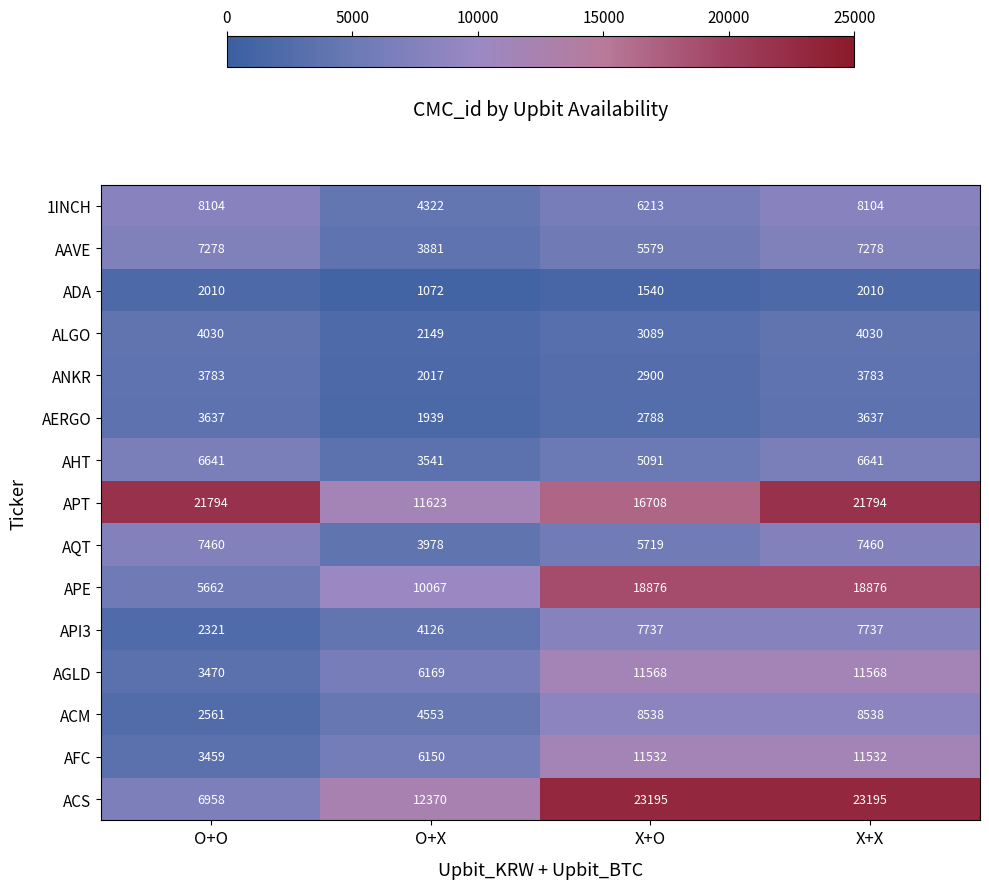

Count the number of categories in the chart.

4